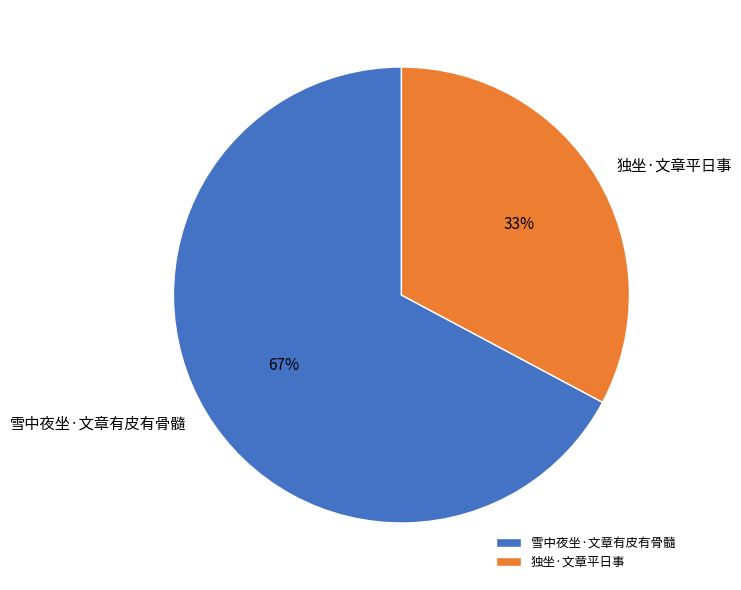

Is it true that 雪中夜坐·文章有皮有骨髓 is 78% of the pie?

False